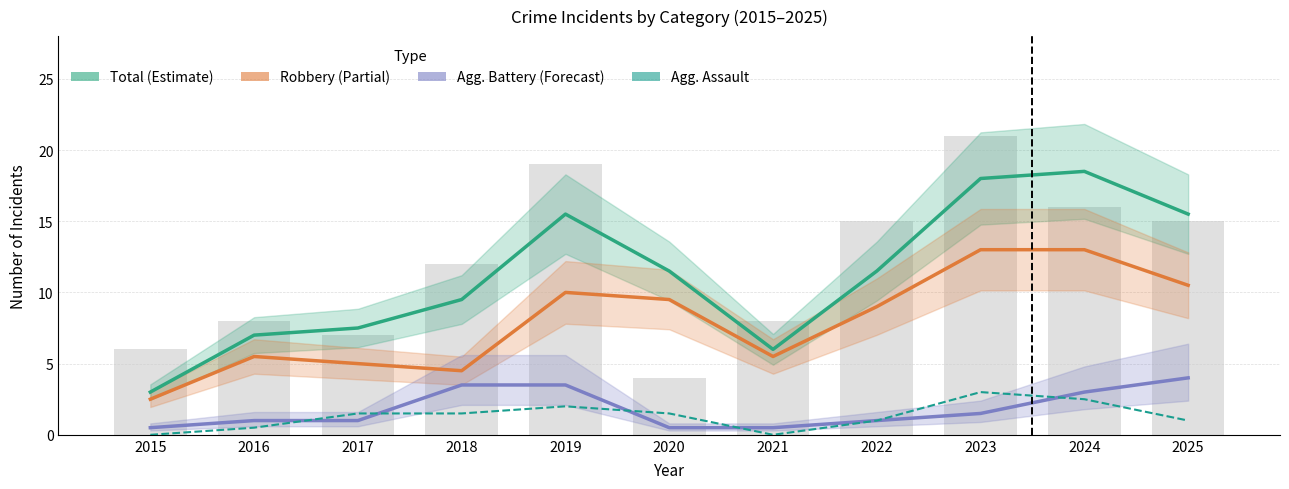

What is the value of the Agg. Battery (Forecast) bar at the 8th from the left?

1.0